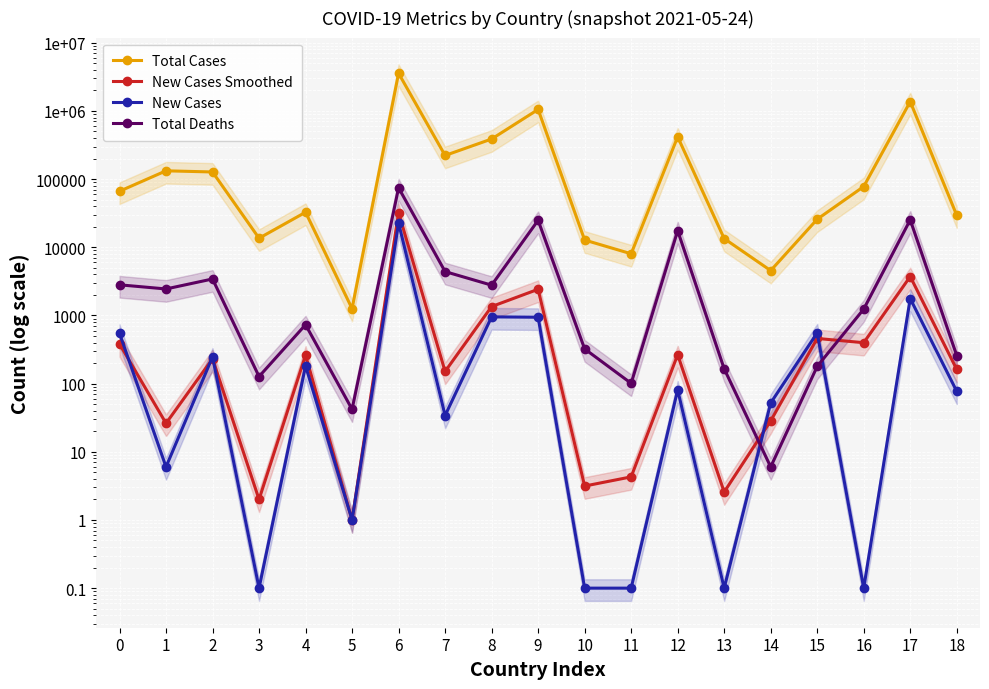

How many data points in New Cases are above 77?

9